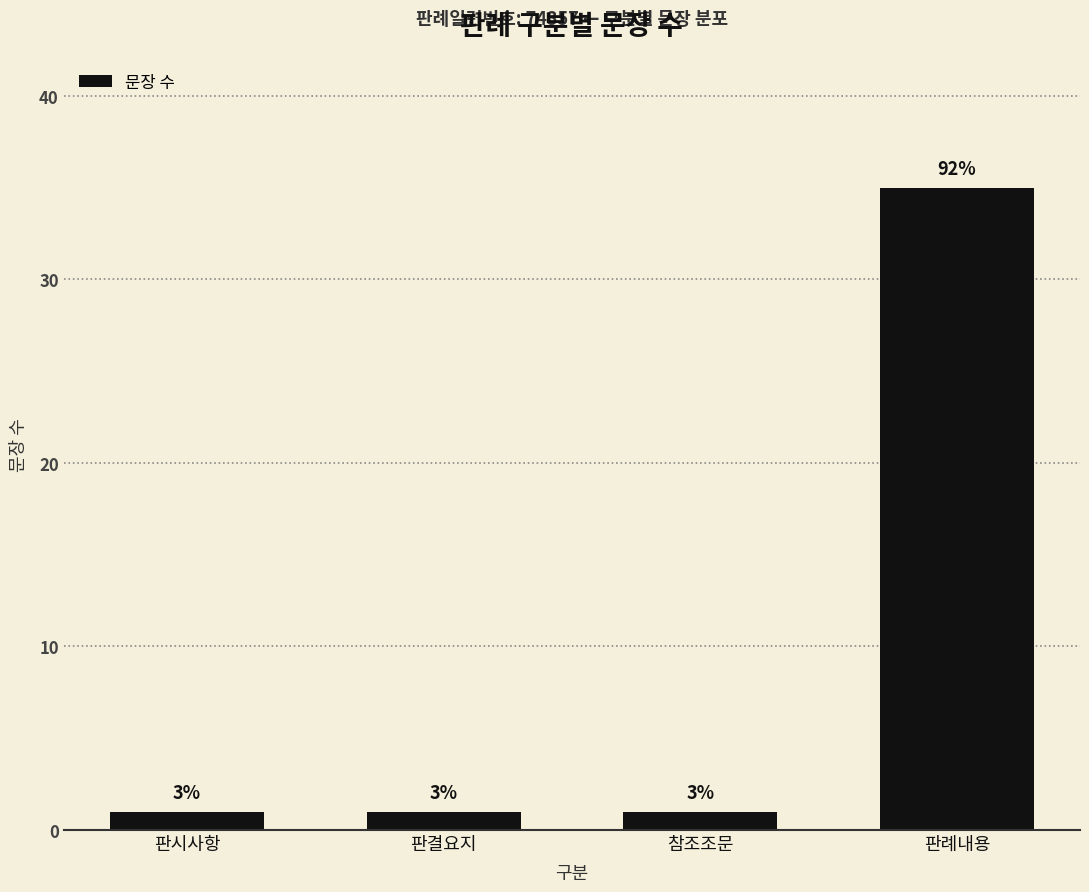

What is the difference between the maximum and minimum values?

34